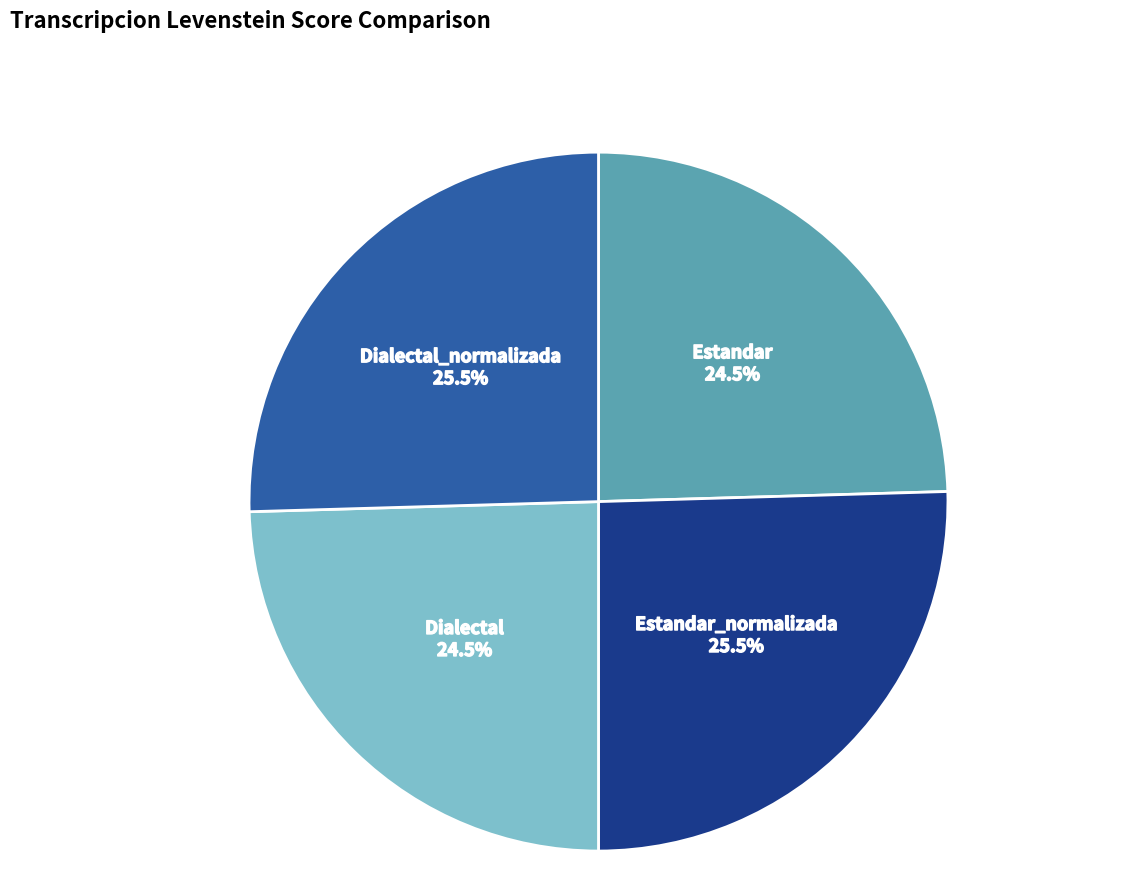

Is there a majority slice in this chart?

No